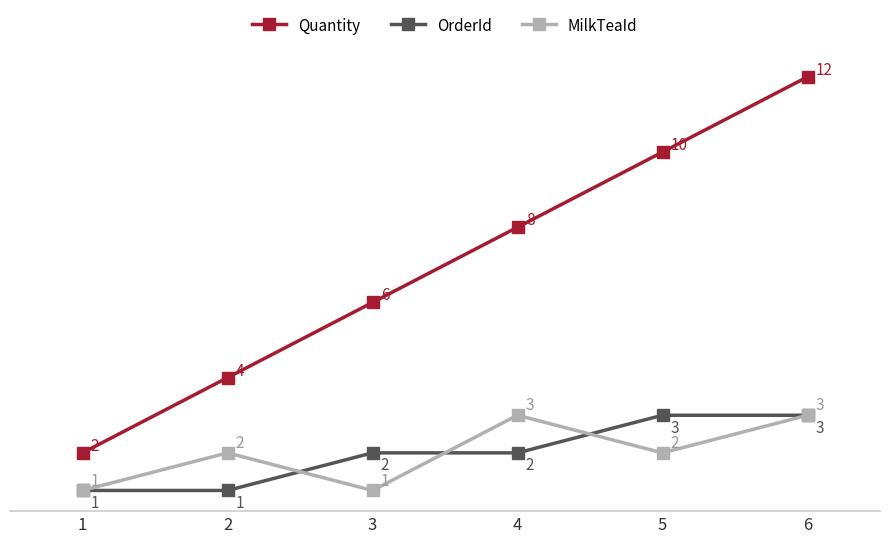

How many Quantity values are between 4 and 10?

4